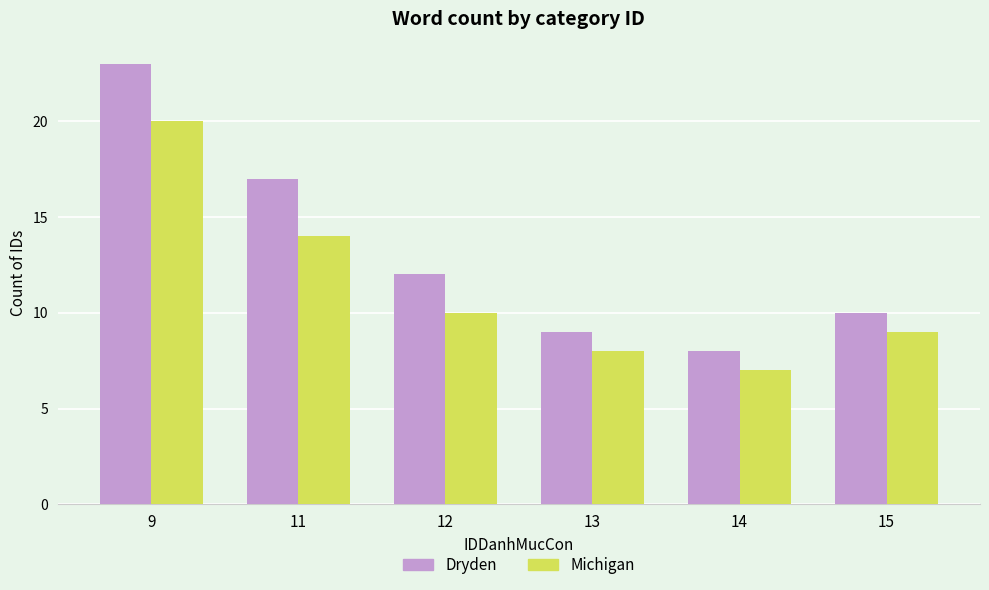

How many data points does each series have?

6